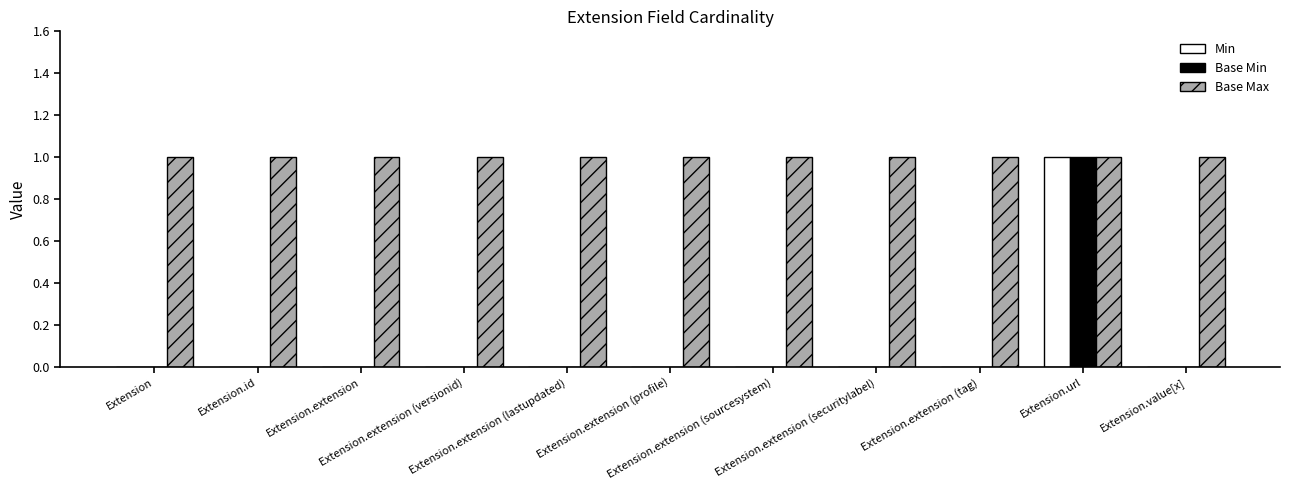

How many categories are shown in the chart?

11